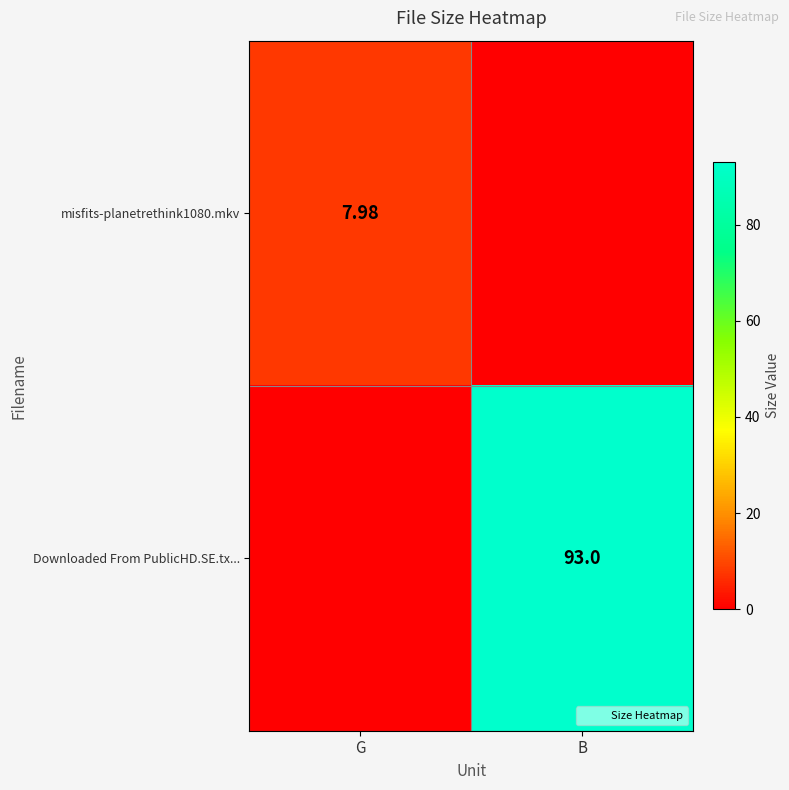

List the series in order of their peak value, lowest first.

misfits-planetrethink1080.mkv, Downloaded From PublicHD.SE.tx...